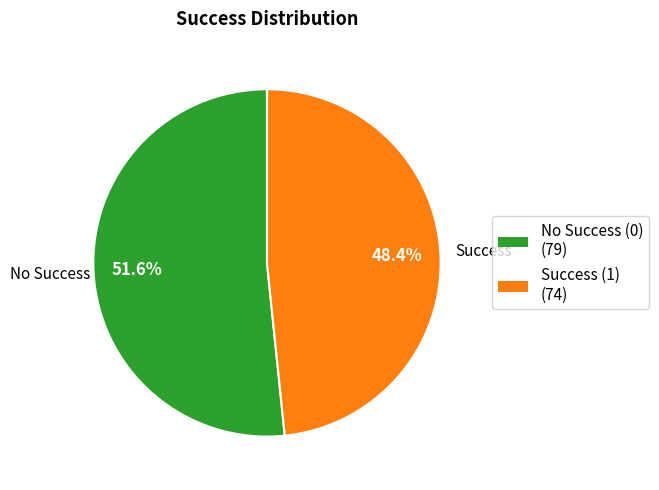

How much of the chart is everything except Success (1) (74)?

51.6%